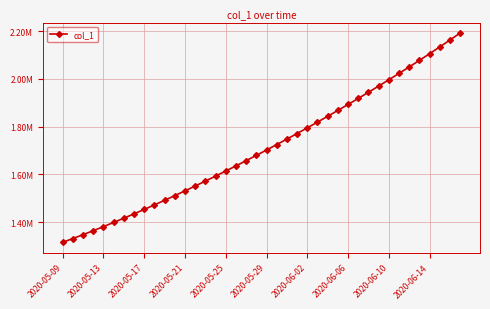

Does the chart have visible grid lines?

Yes